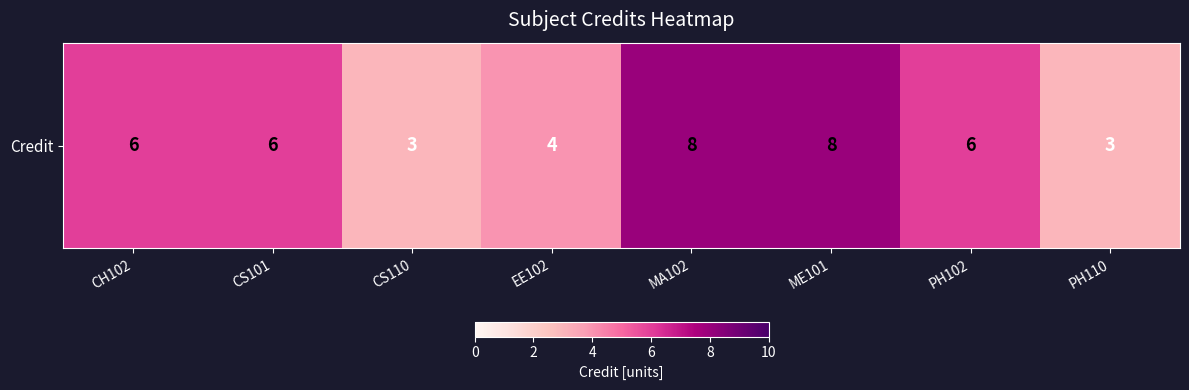

Rank the categories by value from highest to lowest.

MA102, ME101, CH102, CS101, PH102, EE102, CS110, PH110